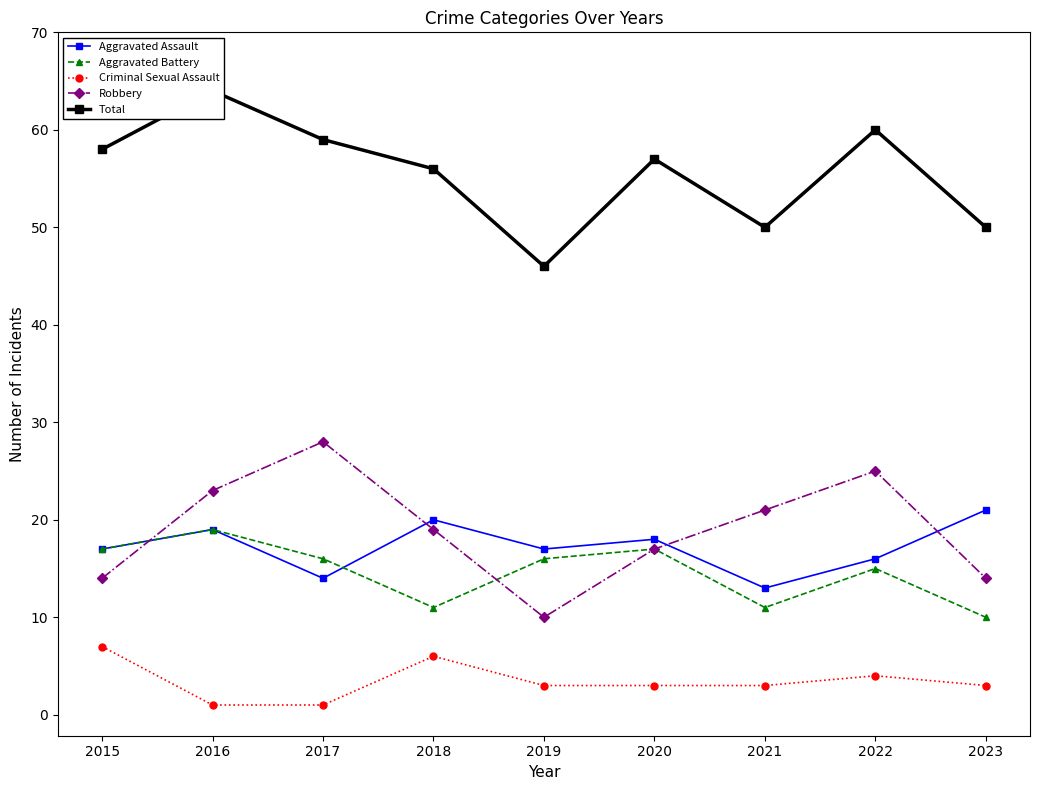

How many lines are shown in the chart?

5